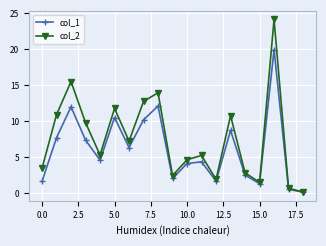

What is the greatest value displayed?

24.2